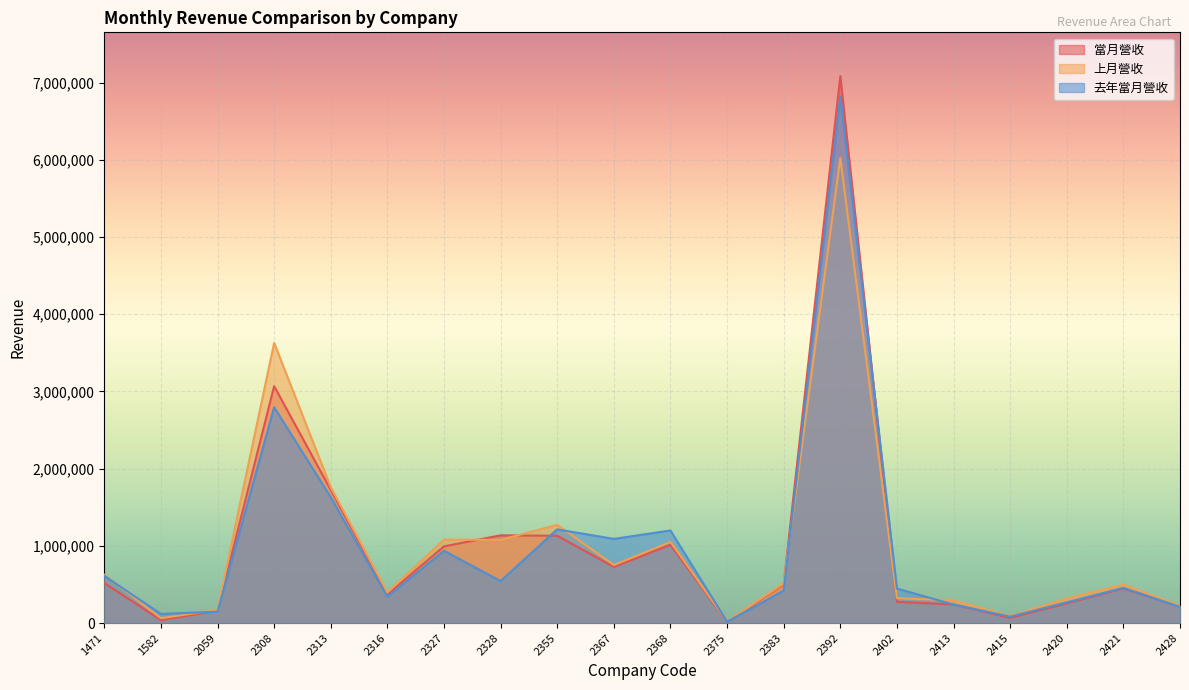

Reading left to right, transcribe all the data shown in this chart.

當月營收: 1471=518739	1582=38753	2059=161347	2308=3068623	2313=1725144	2316=370607	2327=993550	2328=1136722	2355=1130742	2367=727699	2368=1014478	2375=15985	2383=503160	2392=7085821	2402=274977	2413=240920	2415=68211	2420=255173	2421=448901	2428=213406
上月營收: 1471=625739	1582=63347	2059=169819	2308=3629694	2313=1758989	2316=396030	2327=1080630	2328=1078196	2355=1272300	2367=752073	2368=1051274	2375=21474	2383=514058	2392=6027659	2402=321677	2413=295211	2415=88627	2420=317958	2421=498582	2428=224088
去年當月營收: 1471=611541	1582=118240	2059=147305	2308=2796429	2313=1629898	2316=341602	2327=936821	2328=543946	2355=1213854	2367=1090349	2368=1199190	2375=17910	2383=419684	2392=6824718	2402=447336	2413=240311	2415=83308	2420=268602	2421=455485	2428=210158